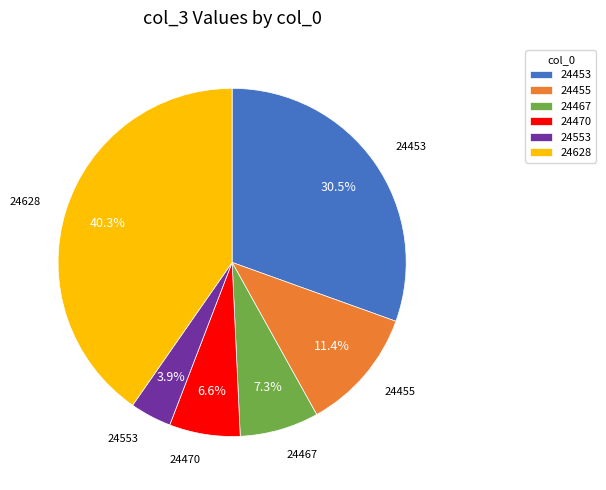

Is the sum of 24467 and 24453 greater than half?

No